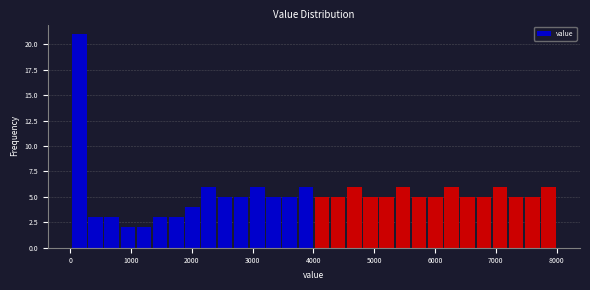

Read against the x-axis, roughly where is the centre of the tallest bar?

100